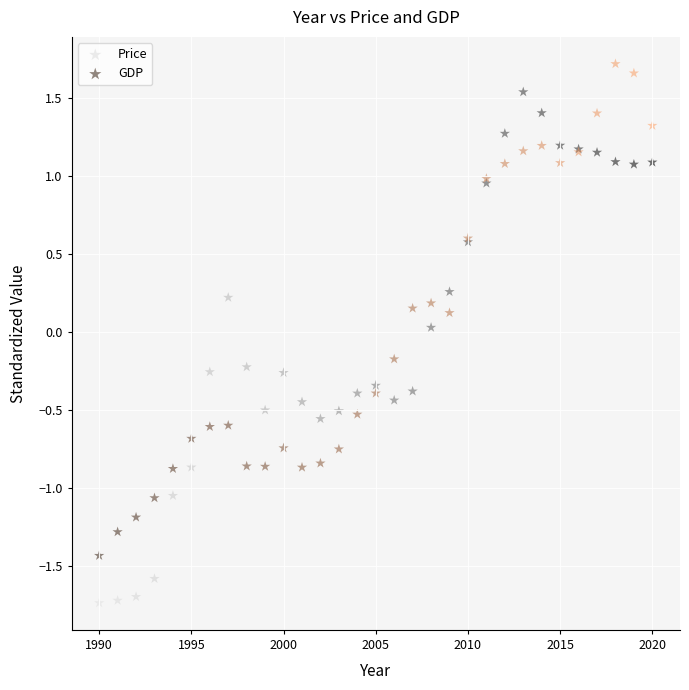

What are all the series names shown in the legend?

Price, GDP